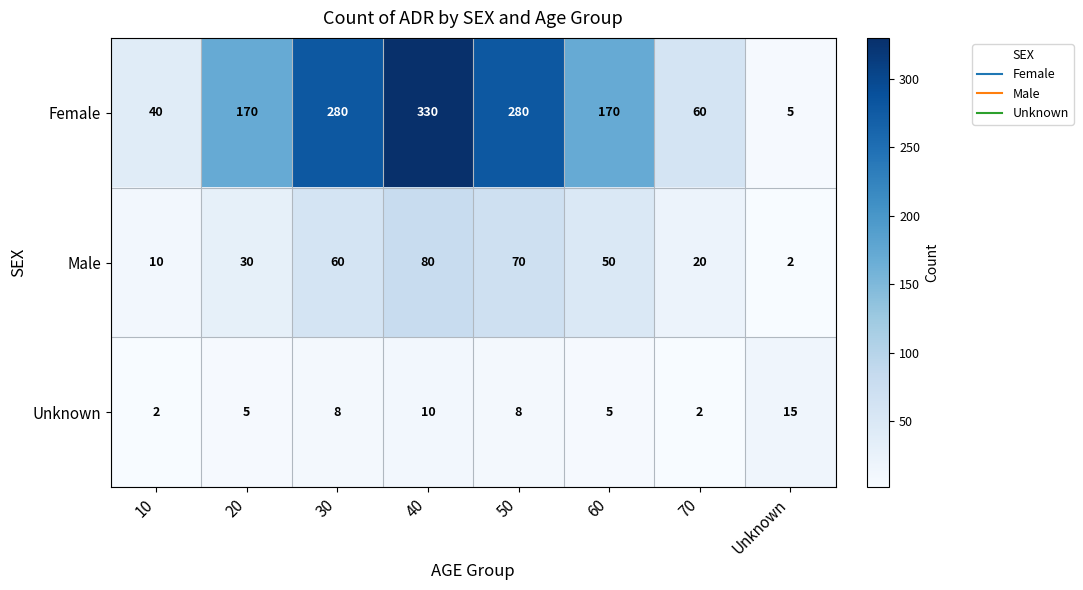

How many categories are shown in the chart?

8